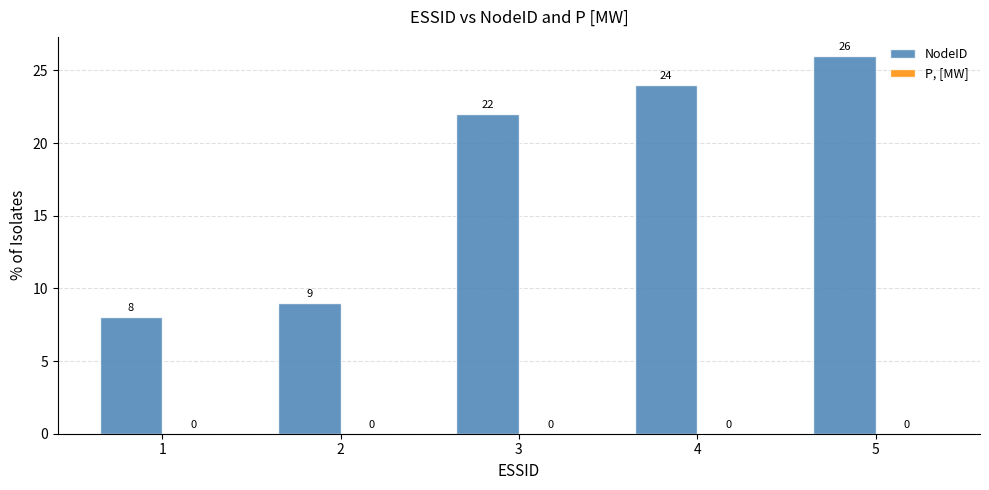

What value does the data have at 5?

26